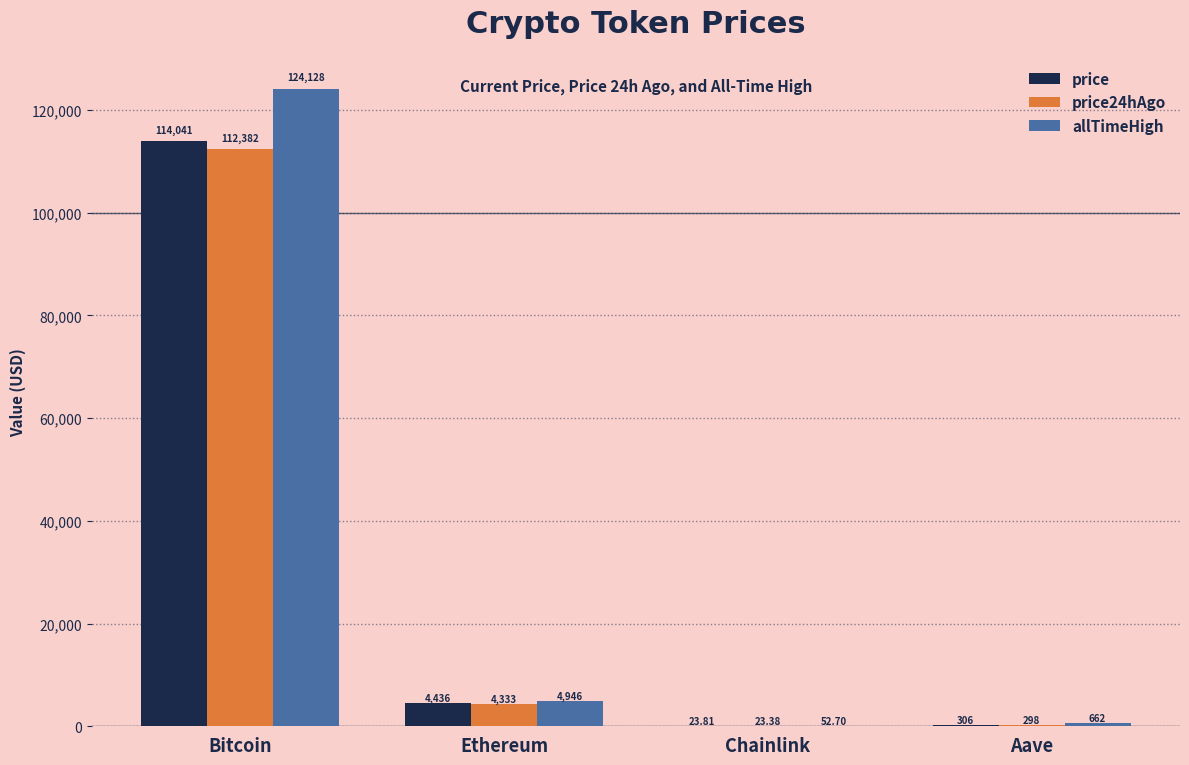

Which series changed the most between Ethereum and Aave?

allTimeHigh